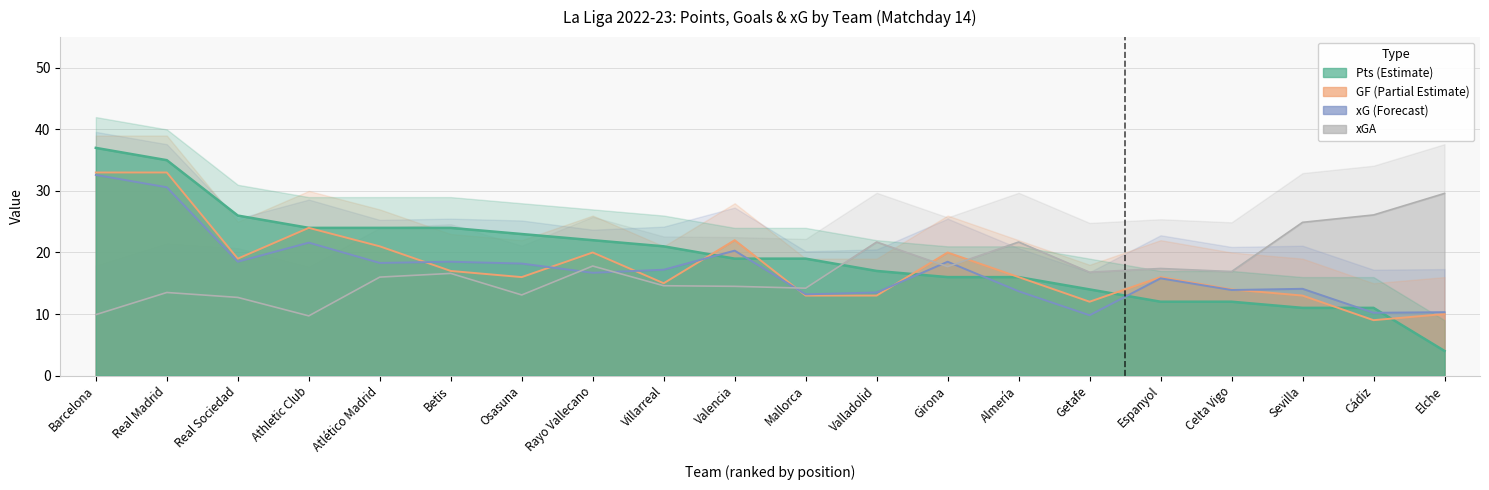

True or false: GF has a value of 20.0 at Girona.

True